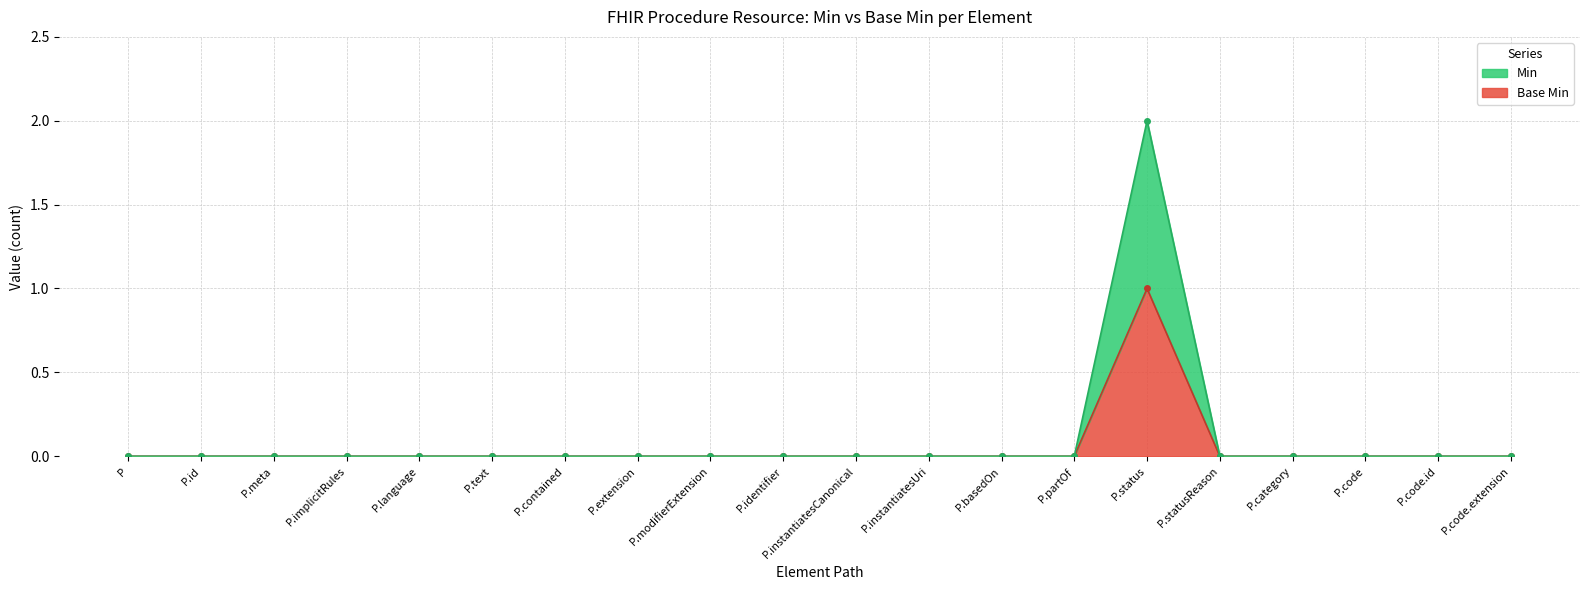

Is the value of Base Min at P.basedOn greater than the value of Min at P.code.id?

No